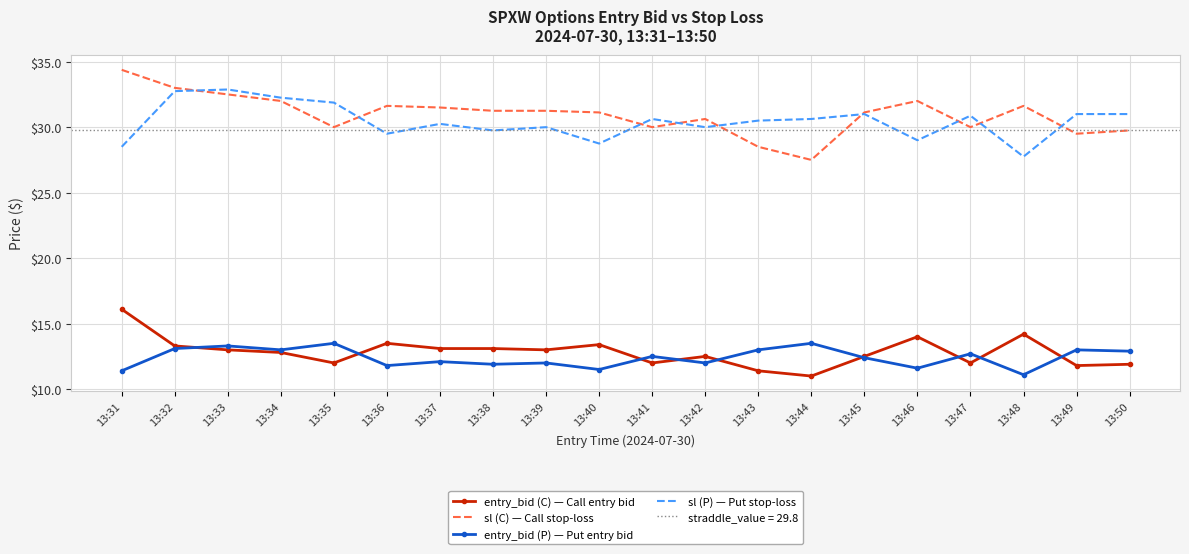

True or false: entry_bid (C) — Call entry bid has a value of 21.2 at 13:39.

False